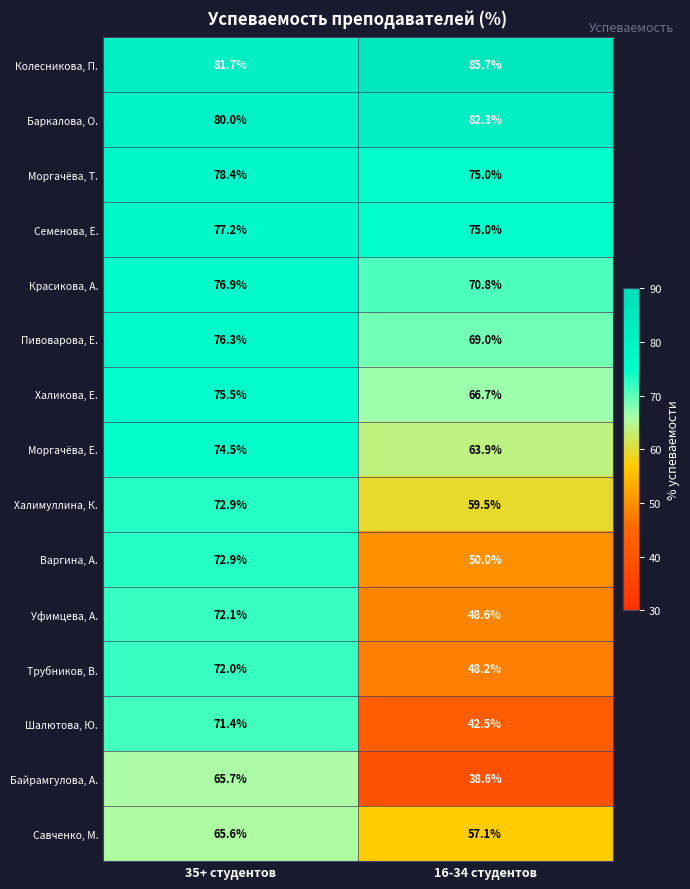

Rank the categories by Баркалова, О. value from lowest to highest.

35+ студентов, 16-34 студентов